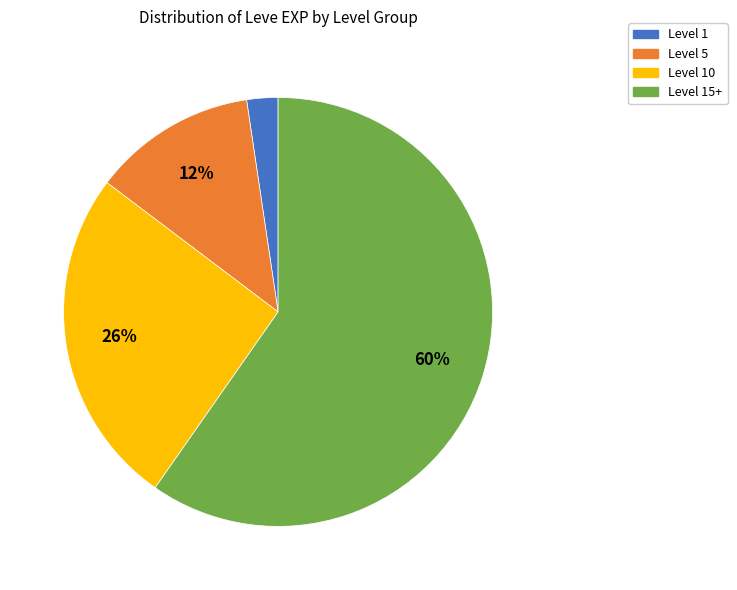

How many segments does this pie chart have?

4